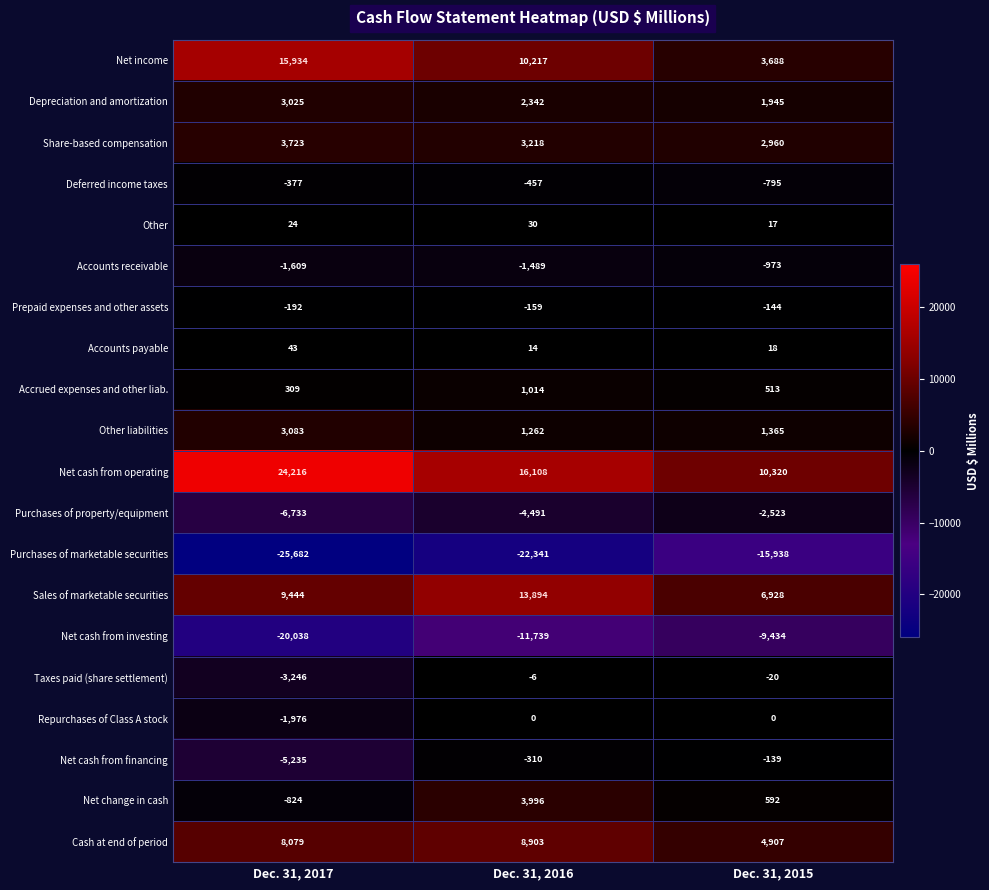

What is the maximum value for Net income?

15934